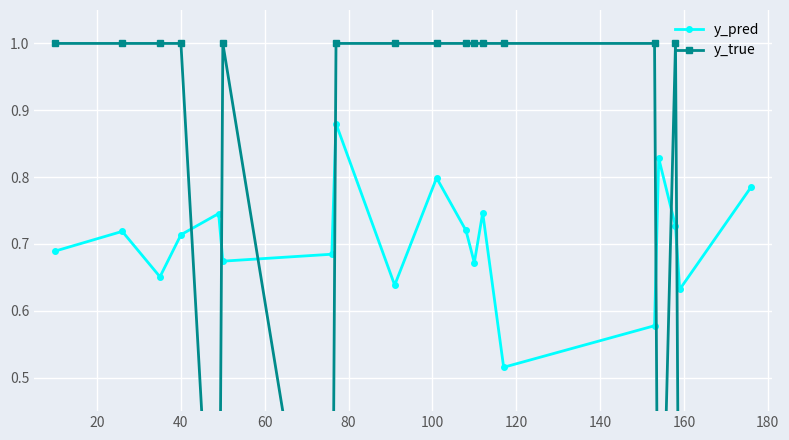

How many times do y_pred and y_true cross each other?

7